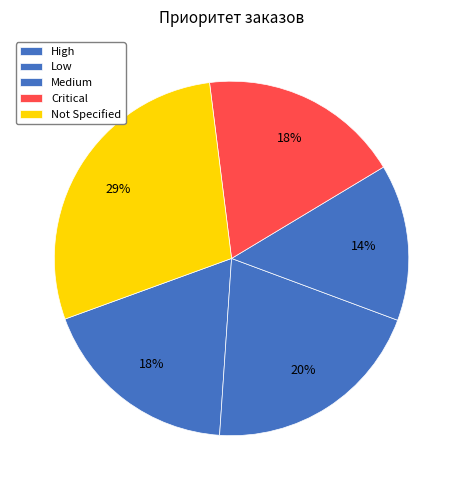

To the nearest percent, what percentage of the pie is Not Specified?

29%